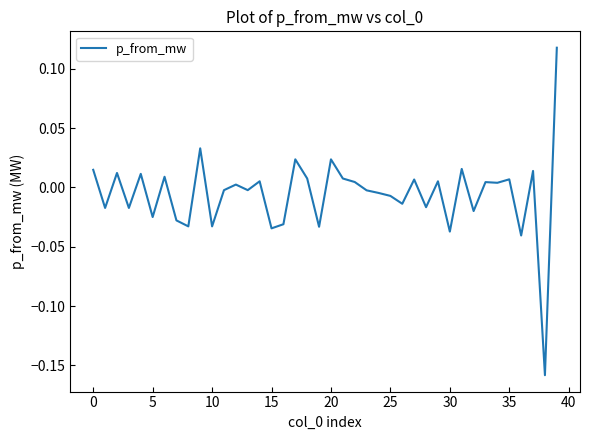

How many series are shown in this chart?

1